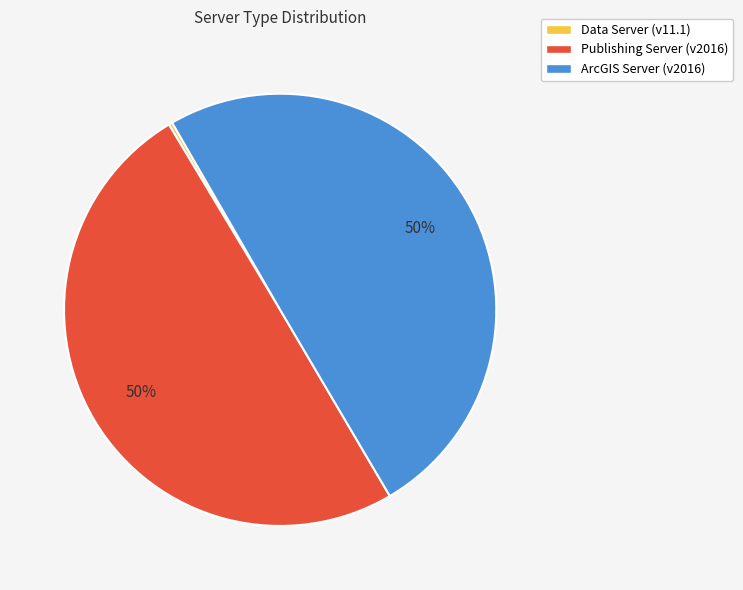

True or false: Publishing Server (v2016) accounts for 61% of the total.

False